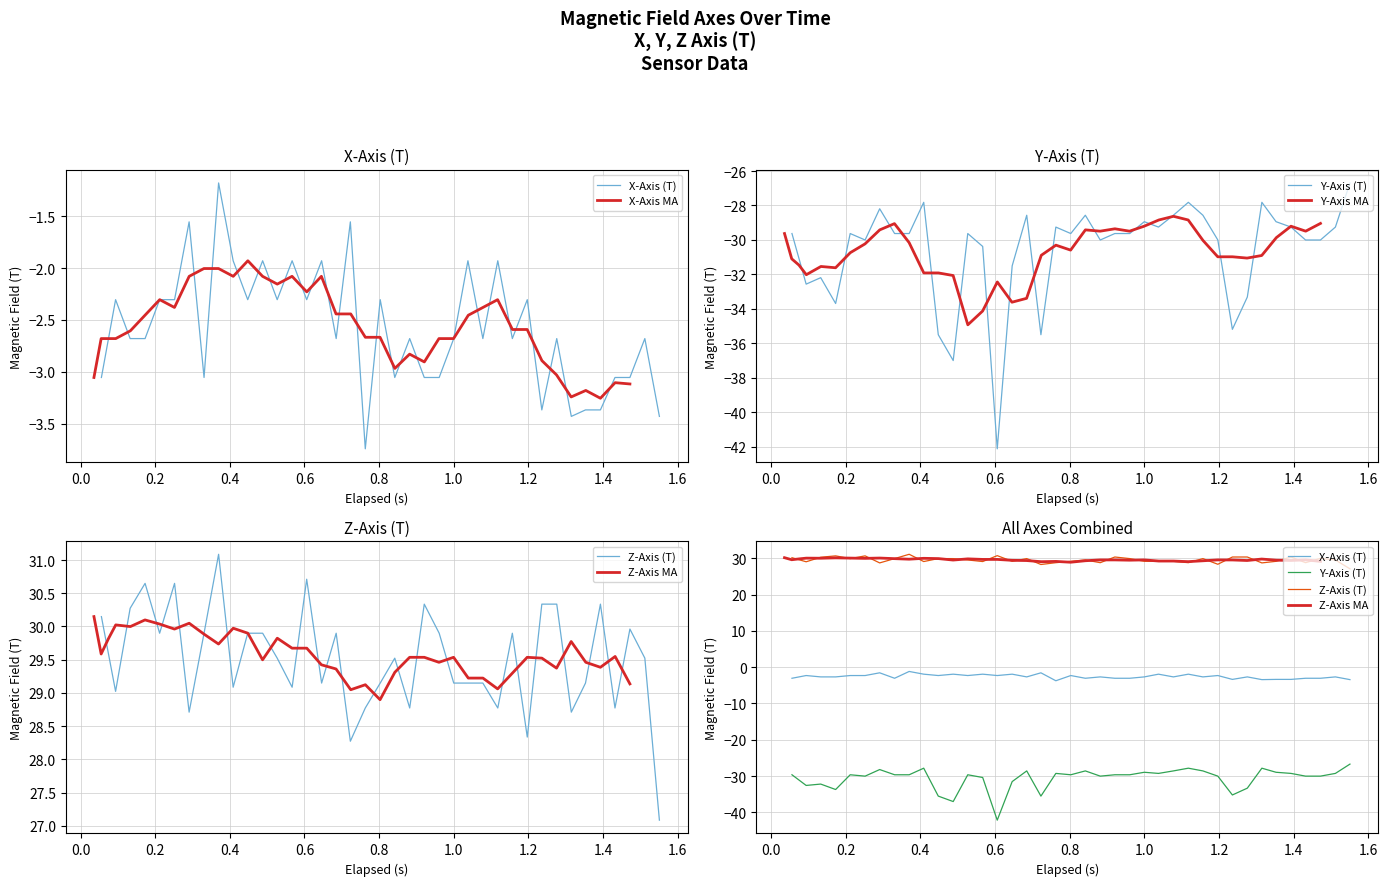

Is it true that X-Axis MA equals -0.8 at 31?

False